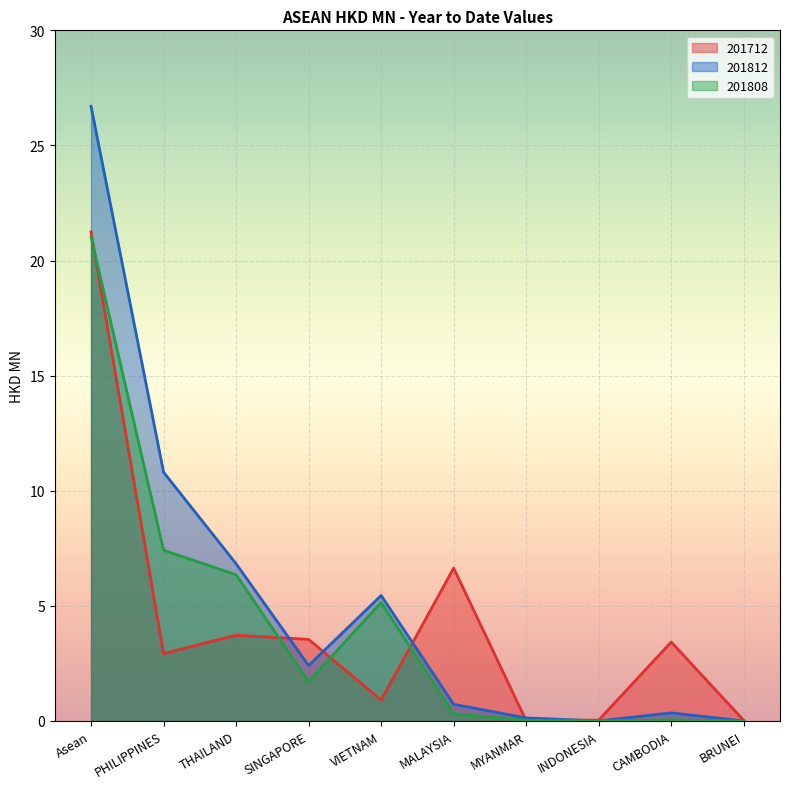

Reading left to right, list all the values displayed in this chart.

201712: Asean=21.2	PHILIPPINES=2.9	THAILAND=3.7	SINGAPORE=3.5	VIETNAM=0.9	MALAYSIA=6.6	MYANMAR=0.0	INDONESIA=0.0	CAMBODIA=3.4	BRUNEI=0.0
201812: Asean=26.7	PHILIPPINES=10.8	THAILAND=6.8	SINGAPORE=2.4	VIETNAM=5.5	MALAYSIA=0.7	MYANMAR=0.1	INDONESIA=0.0	CAMBODIA=0.3	BRUNEI=0.0
201808: Asean=21.0	PHILIPPINES=7.4	THAILAND=6.4	SINGAPORE=1.7	VIETNAM=5.1	MALAYSIA=0.3	MYANMAR=0.0	INDONESIA=0.0	CAMBODIA=0.0	BRUNEI=0.0